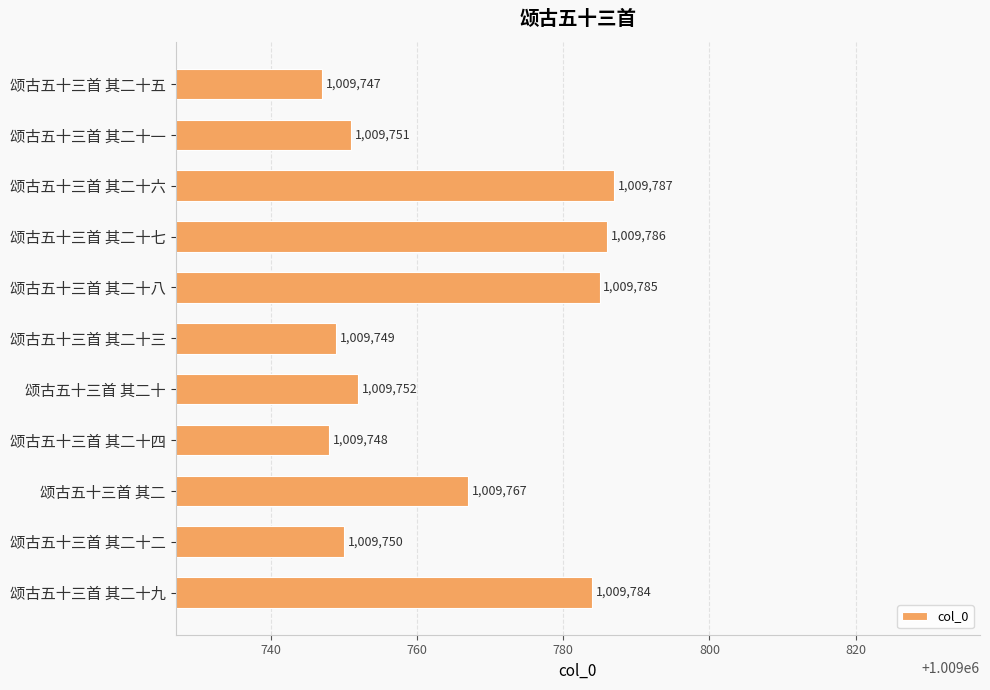

Reading bottom to top, list all the values displayed in this chart.

1009784	1009750	1009767	1009748	1009752	1009749	1009785	1009786	1009787	1009751	1009747